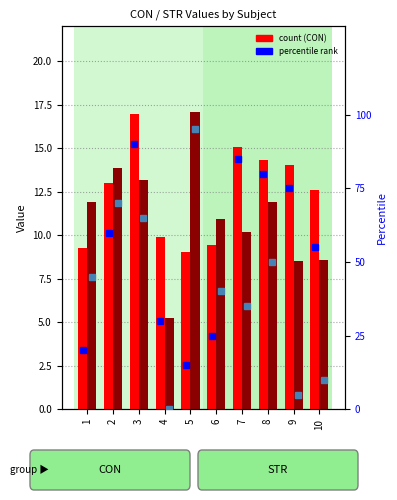

How many series are shown in this chart?

4